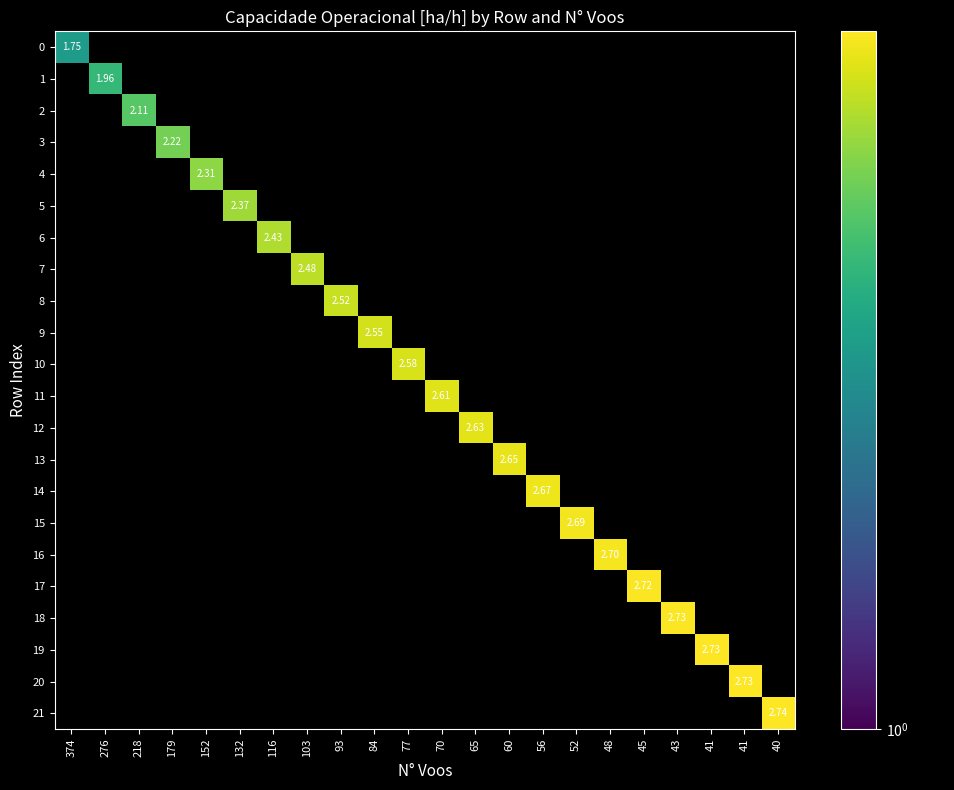

Which category has the highest value in the 18 series?

43